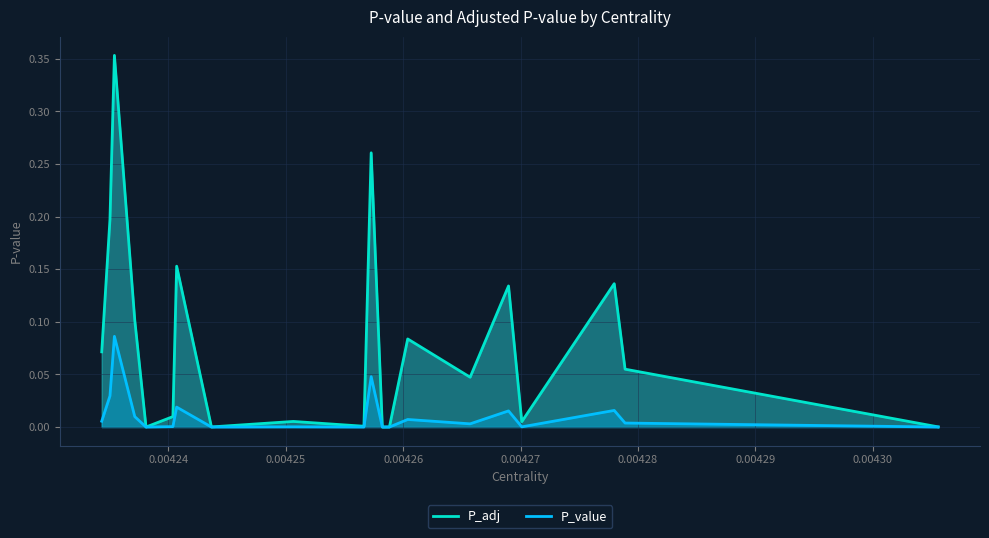

How many categories are shown in the chart?

20